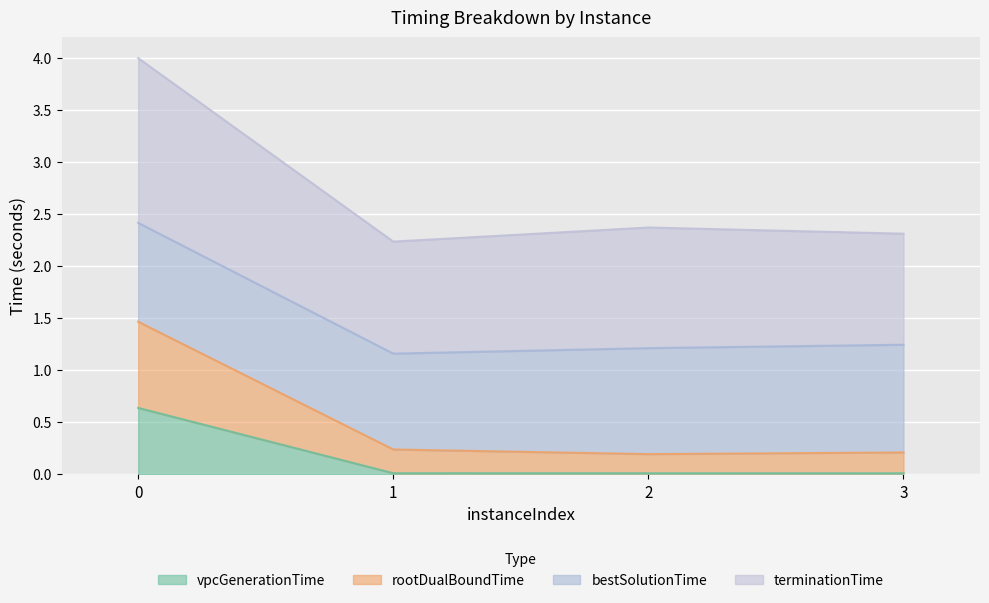

The vpcGenerationTime series shows 1.1 at 0. True or false?

False